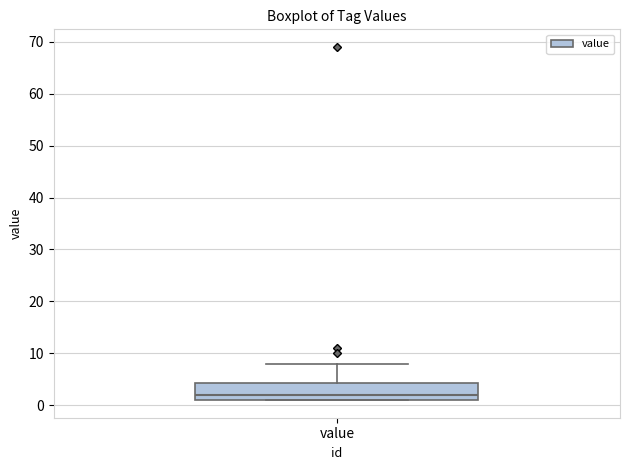

Read this box plot against the y-axis: the position of the median line, the range covered by the box, and the ends of both whiskers. The values are not printed on the chart, so give them approximately, as read against the axis.

median 2, box 1 to 4, whiskers 1 to 8